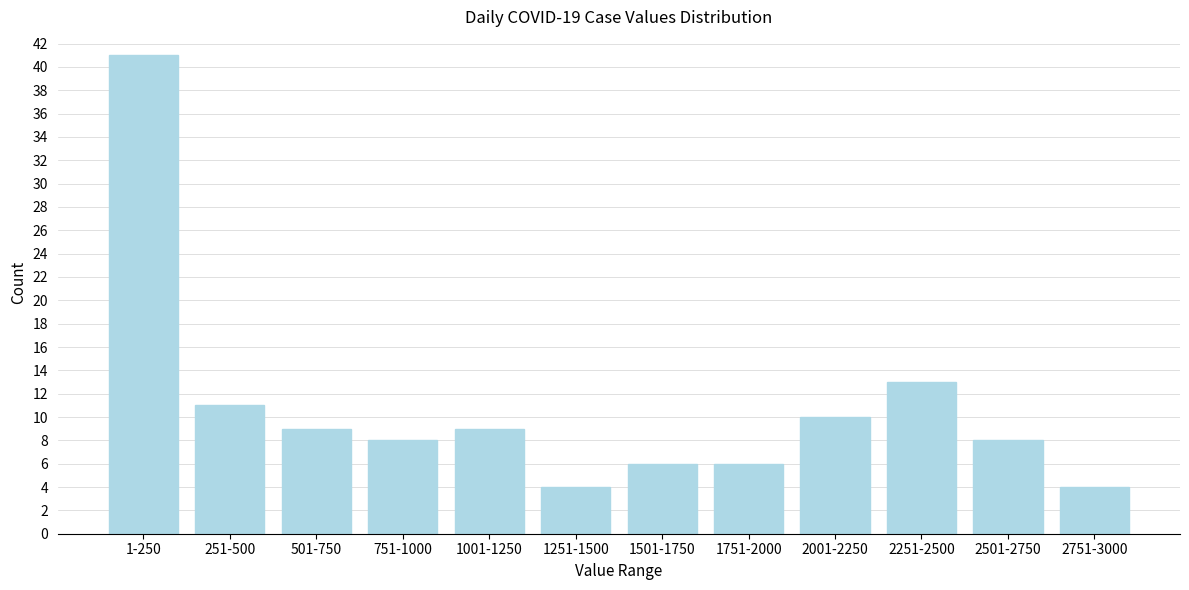

Reading right to left, list all the values displayed in this chart.

2751-3000=4	2501-2750=8	2251-2500=13	2001-2250=10	1751-2000=6	1501-1750=6	1251-1500=4	1001-1250=9	751-1000=8	501-750=9	251-500=11	1-250=41